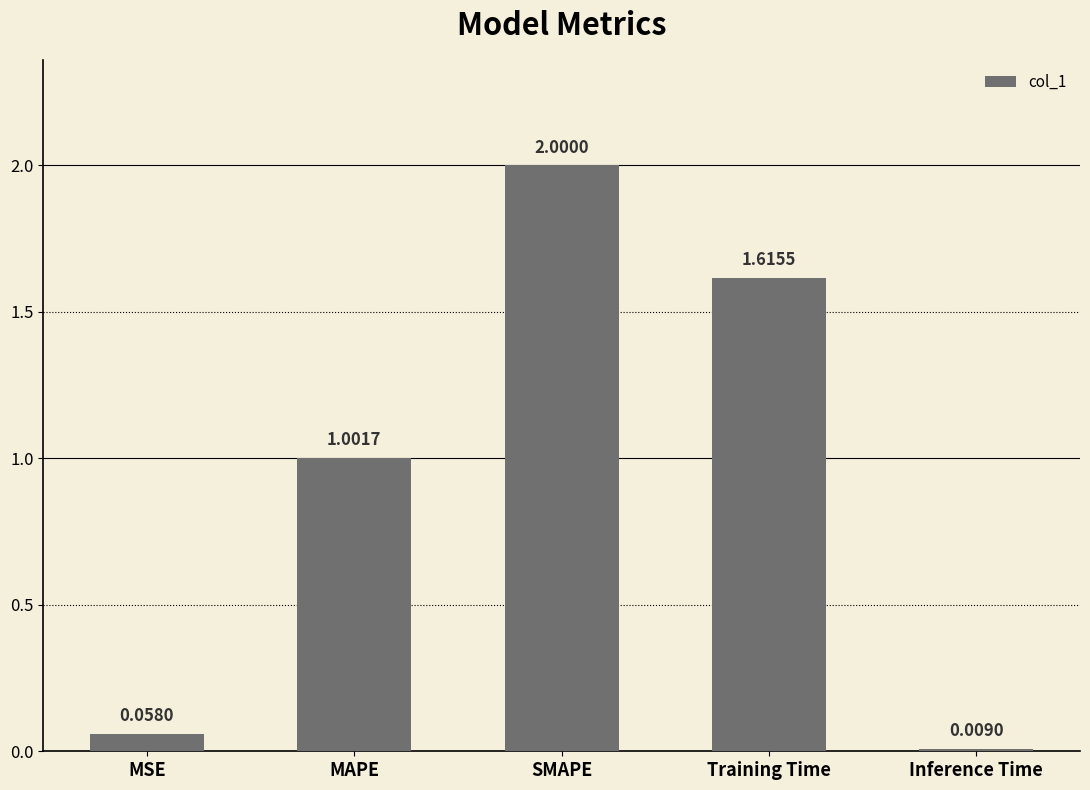

What is the difference between the maximum and minimum values?

2.0